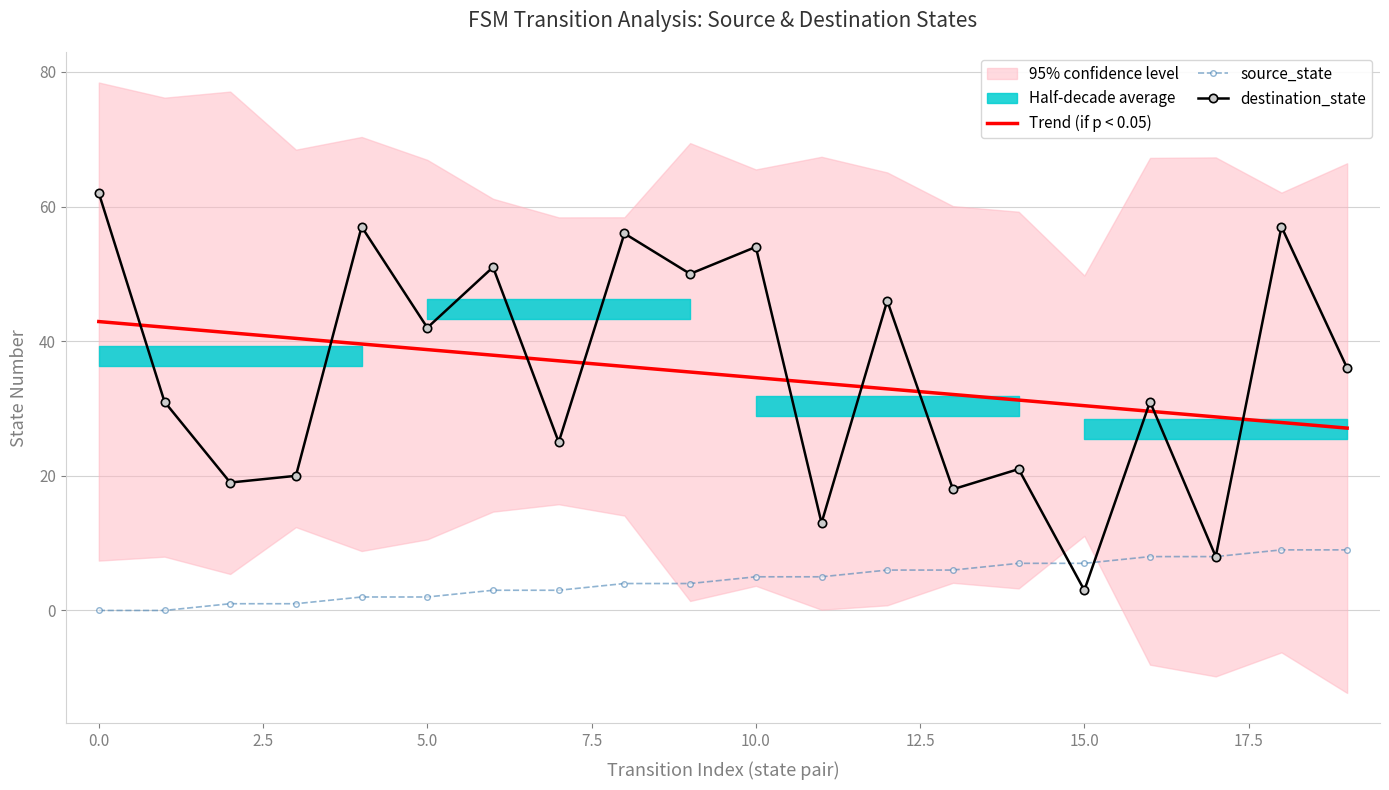

The Trend (if p < 0.05) series shows 34.6 at 10.0. True or false?

True